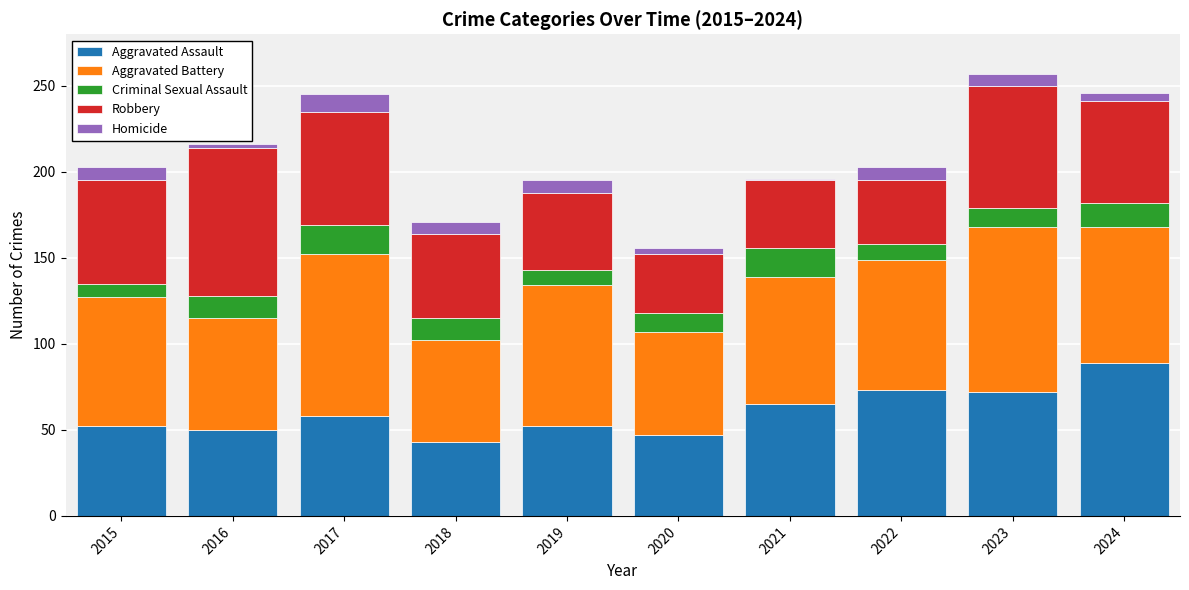

At which label does Aggravated Assault reach its peak?

2024